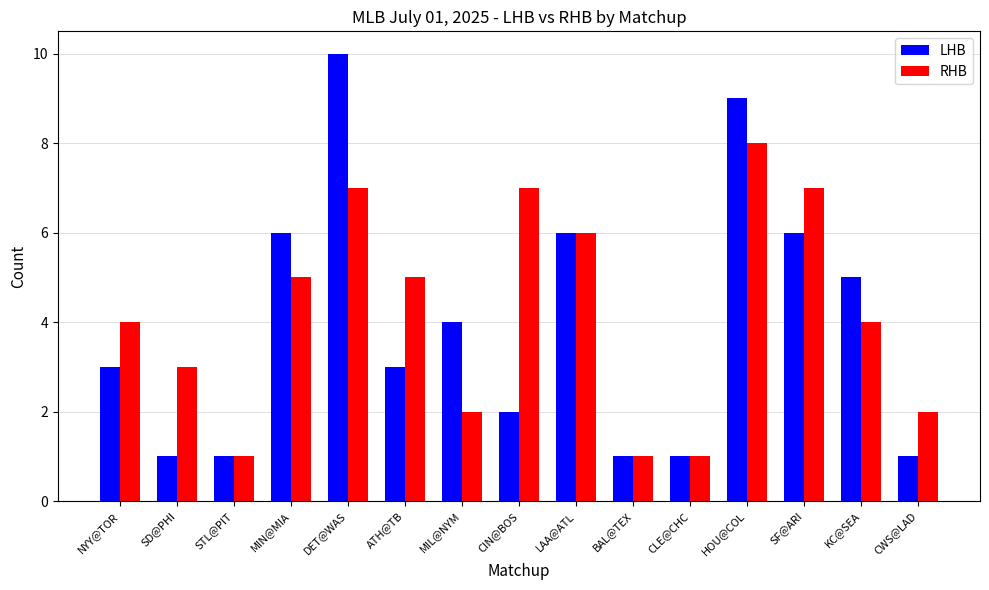

What is the average value of the LHB series?

4